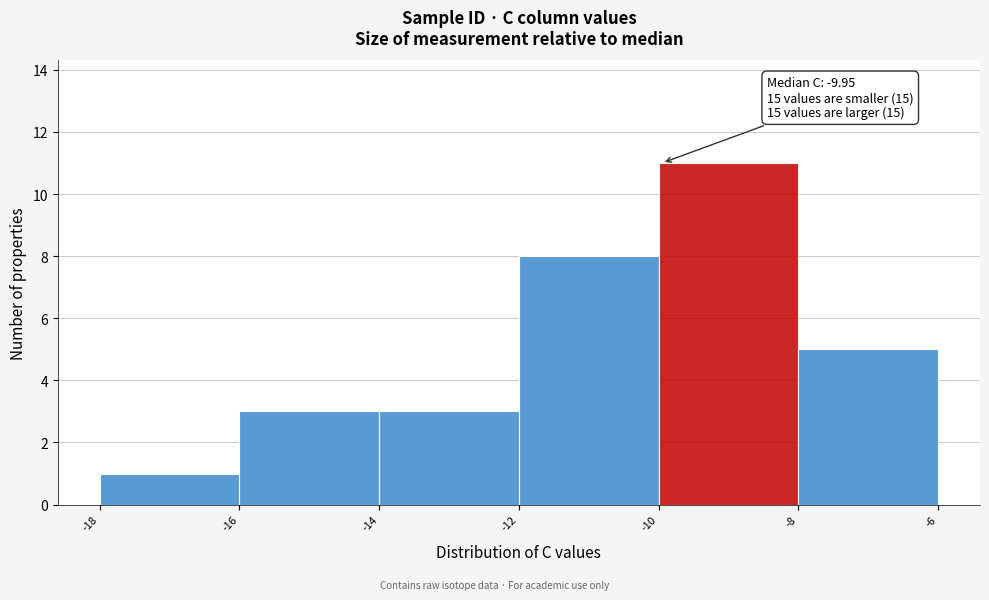

Which range on the x-axis has the tallest bar?

-10 to -8